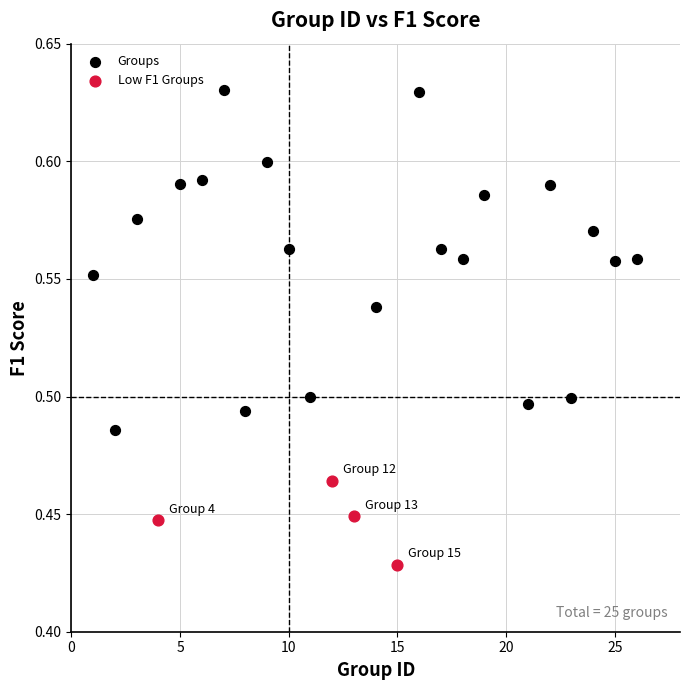

Which series has the widest spread of Y values?

Groups